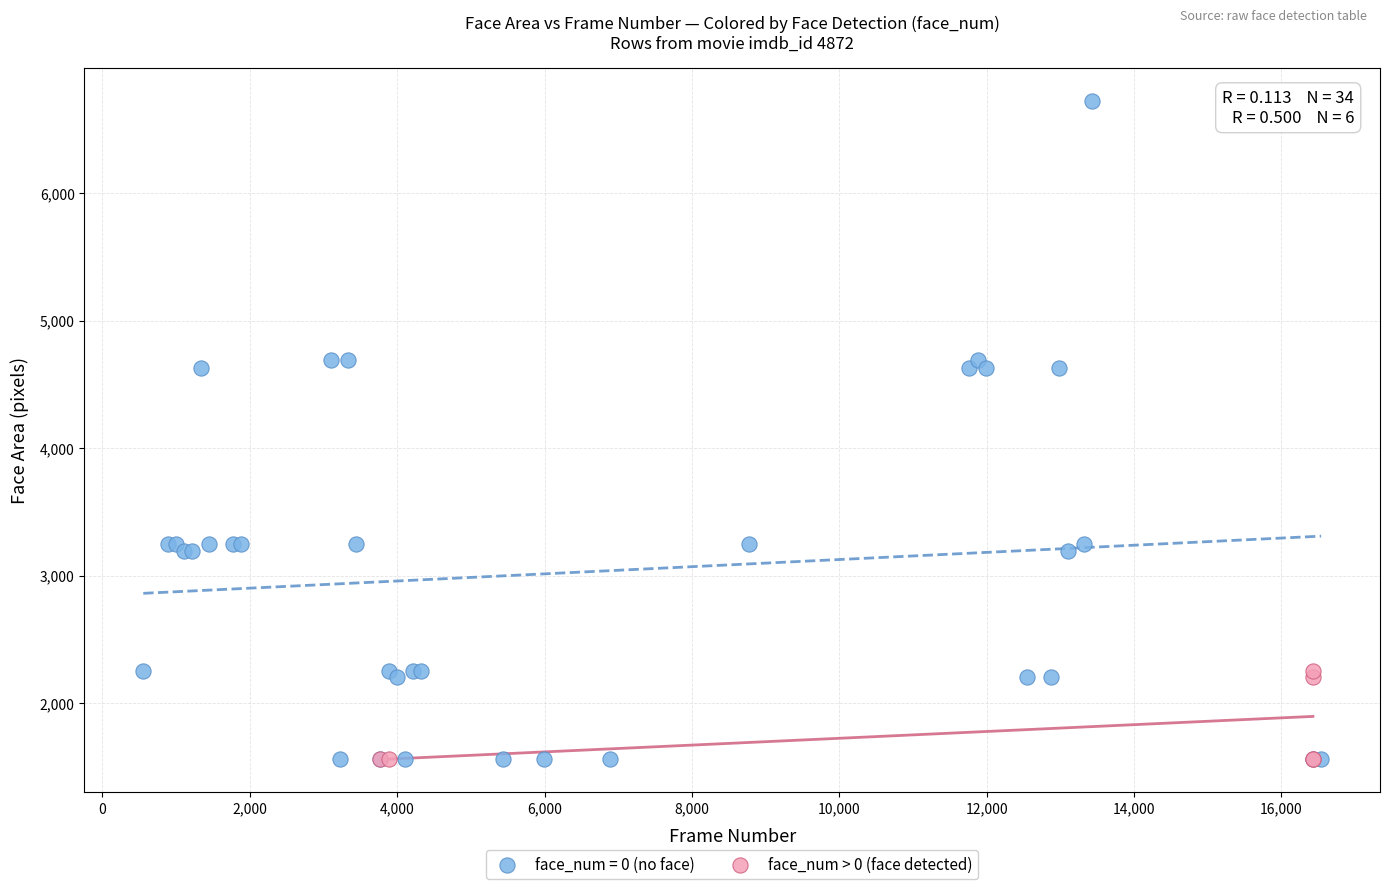

Which series has the widest spread of Y values?

face_num = 0 (no face)